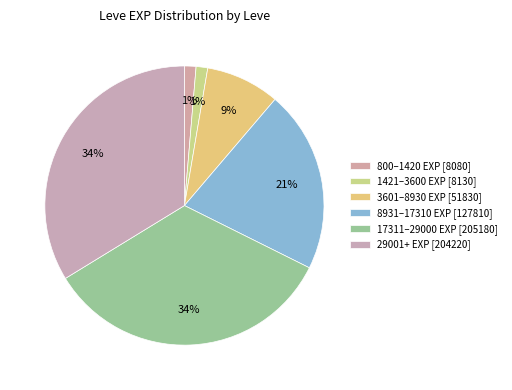

How many segments does this pie chart have?

6